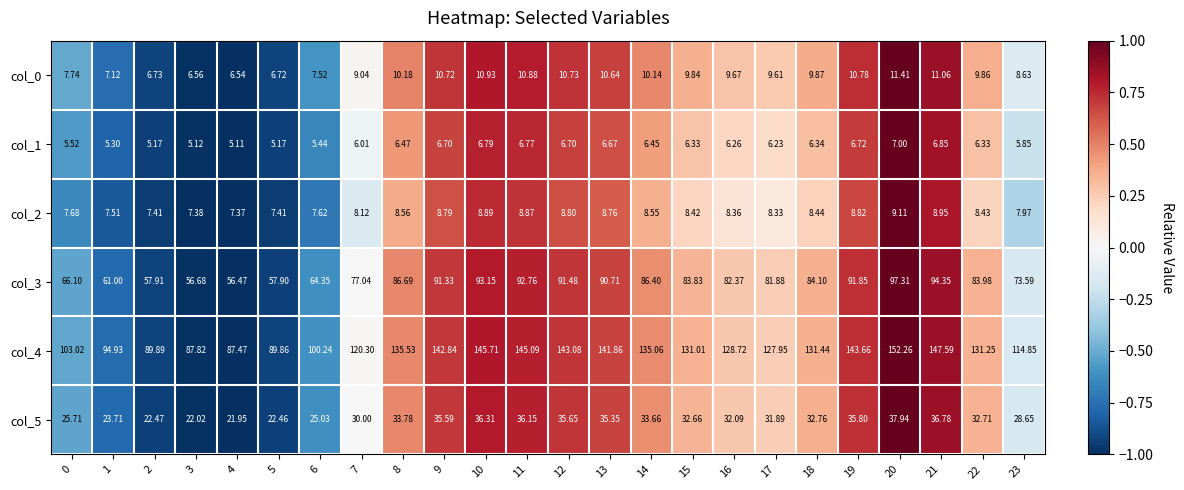

Is the value of col_0 at 17 greater than the value of col_1 at 8?

Yes